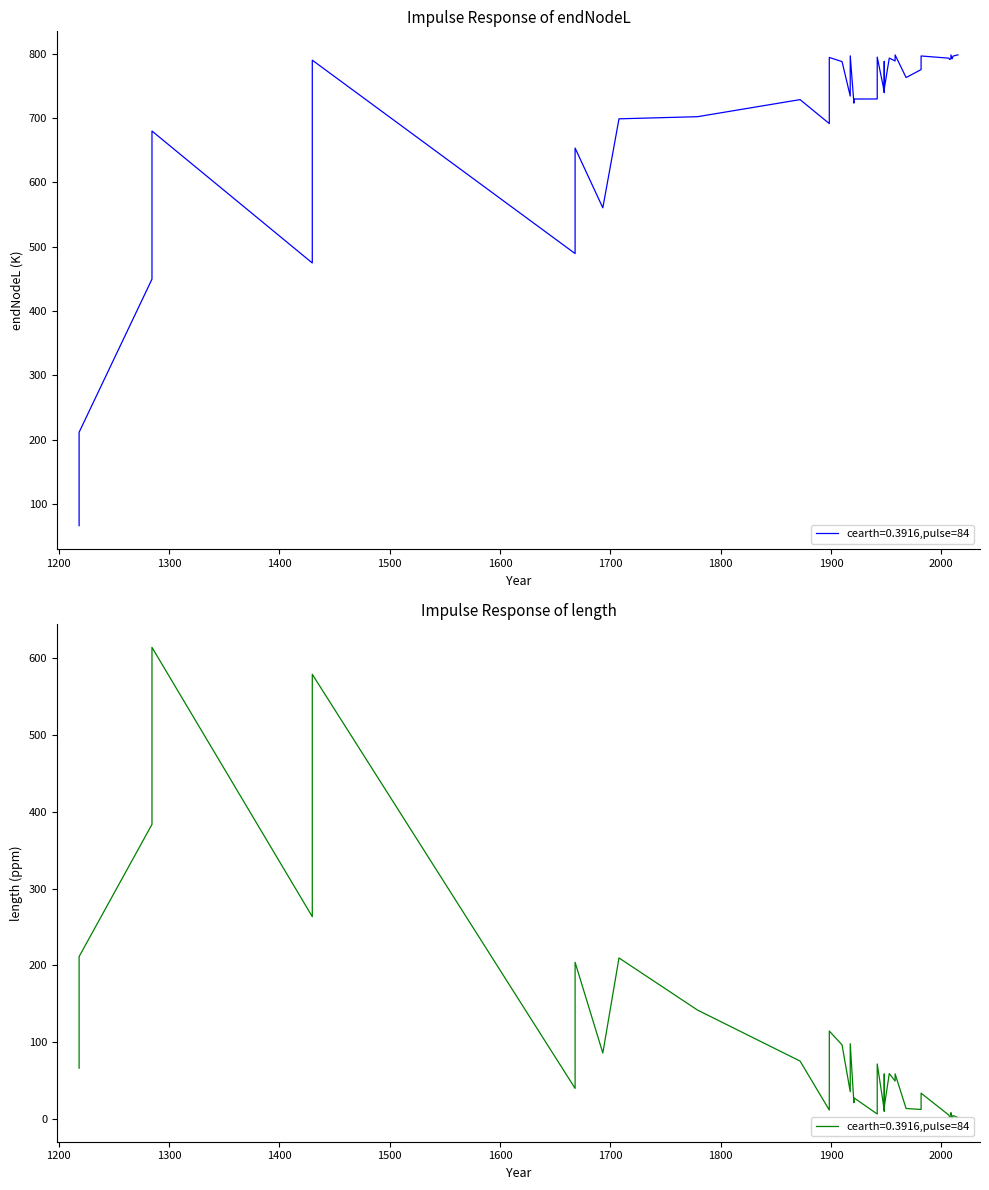

What is the approximate value of length at 17?

16.1